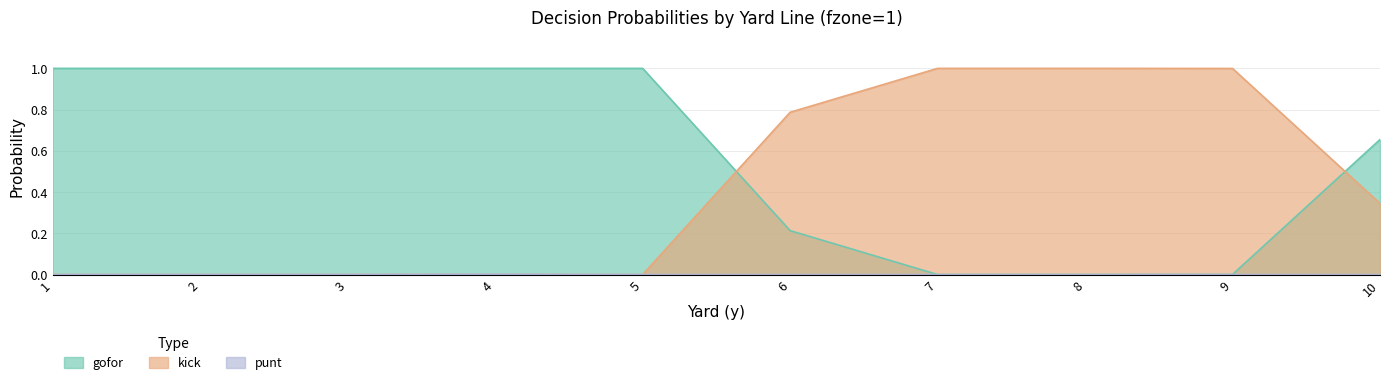

How many intersections are there between gofor and kick?

2